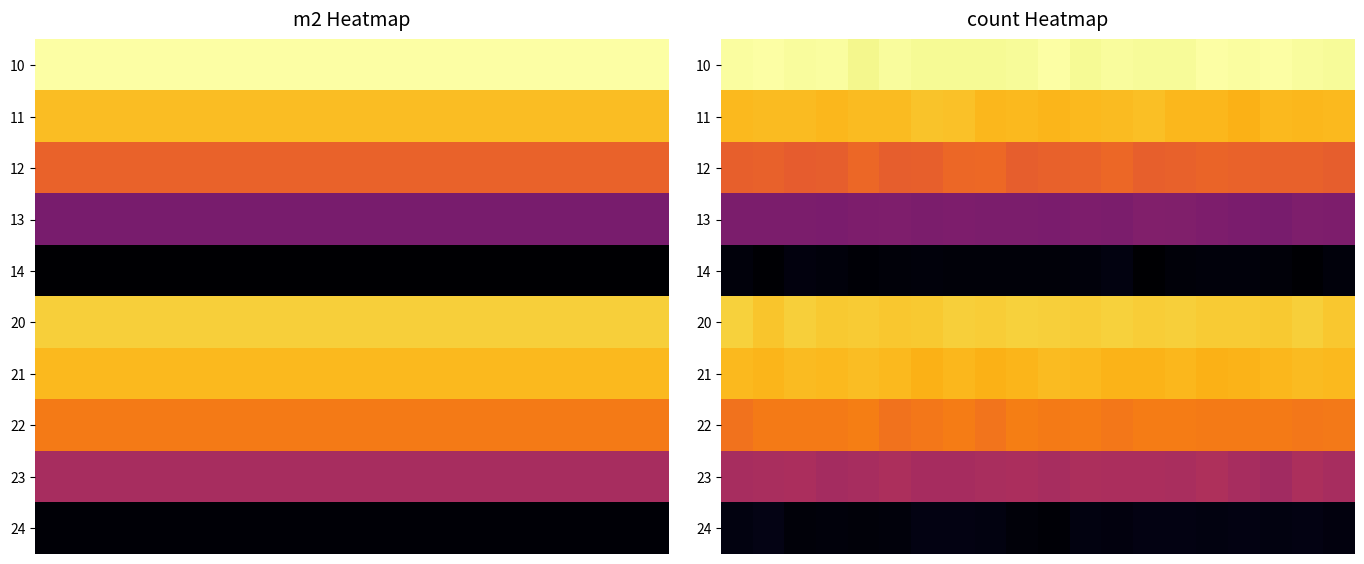

List the series in order of their peak value, lowest first.

14, 24, 13, 23, 12, 22, 21, 11, 20, 10